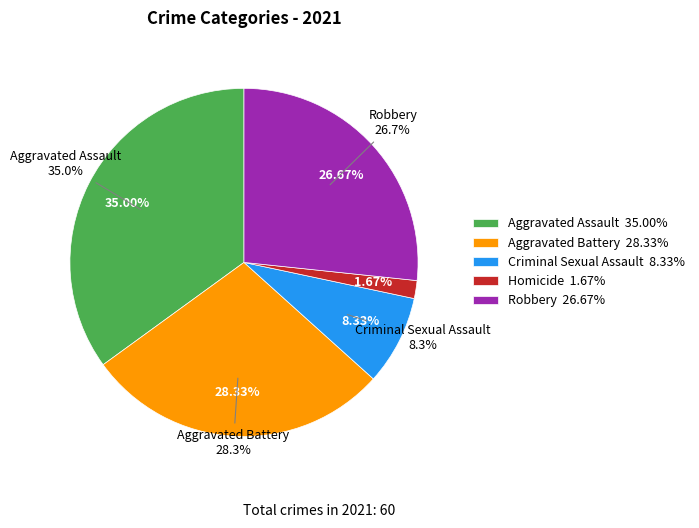

What percentage do Aggravated Battery and Criminal Sexual Assault together represent?

36.7%